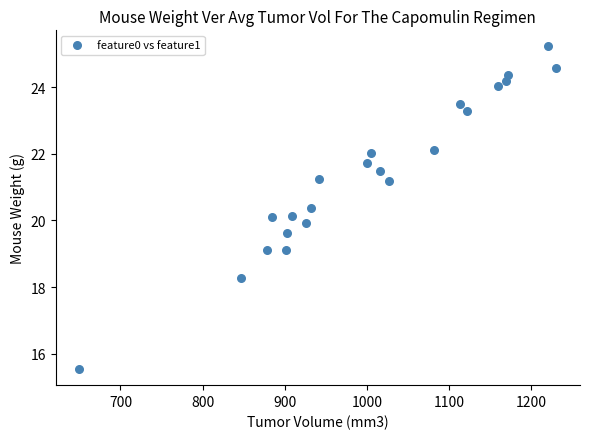

What is the range of X values (max minus min)?

580.6